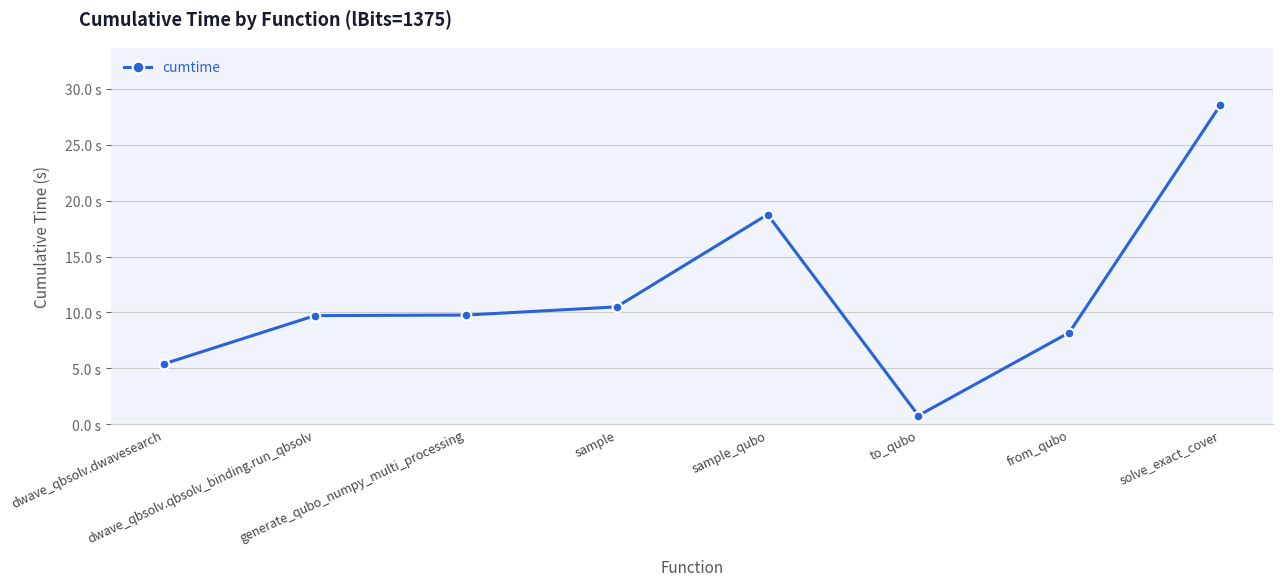

List the labels in order of value, smallest first.

to_qubo, dwave_qbsolv.dwavesearch, from_qubo, dwave_qbsolv.qbsolv_binding.run_qbsolv, generate_qubo_numpy_multi_processing, sample, sample_qubo, solve_exact_cover